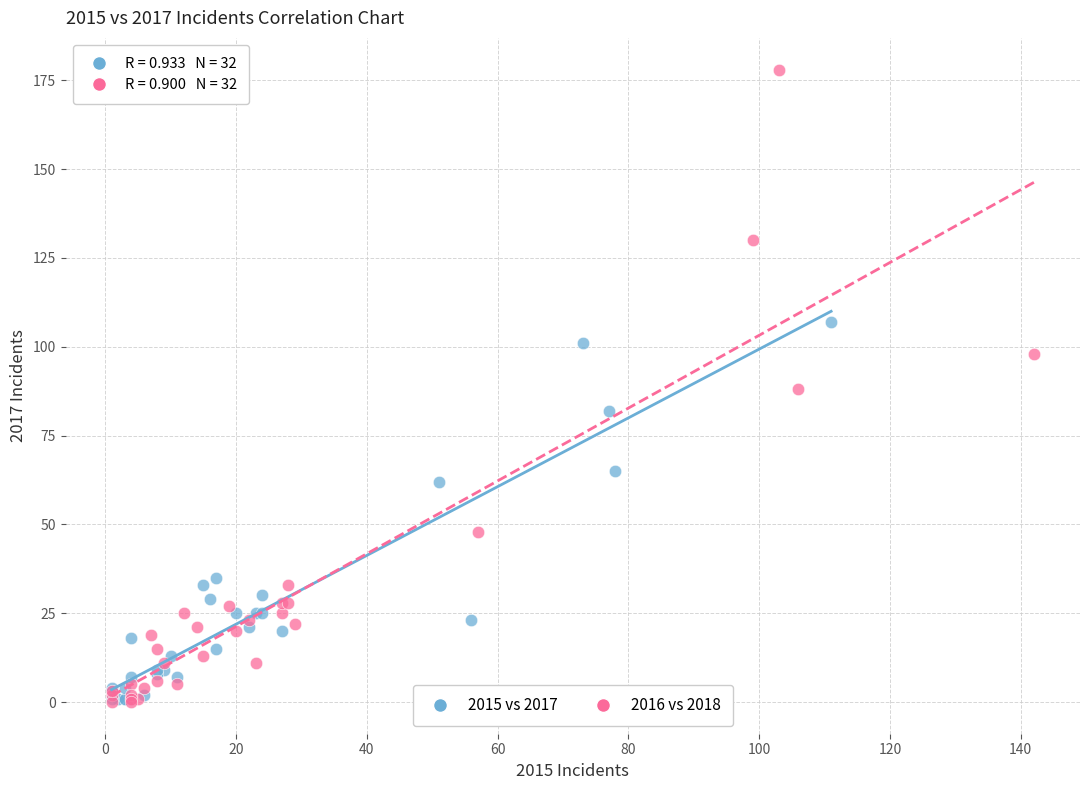

Which series has the widest spread of Y values?

2016 vs 2018